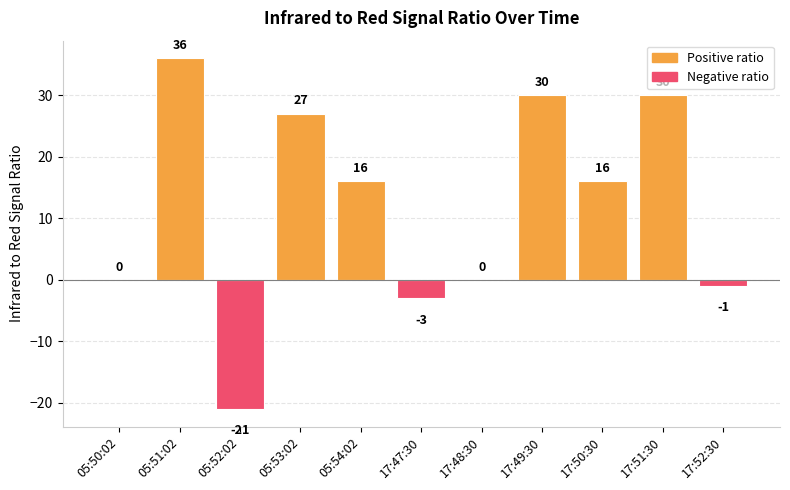

Read the value at 17:50:30, to the nearest 10.

20